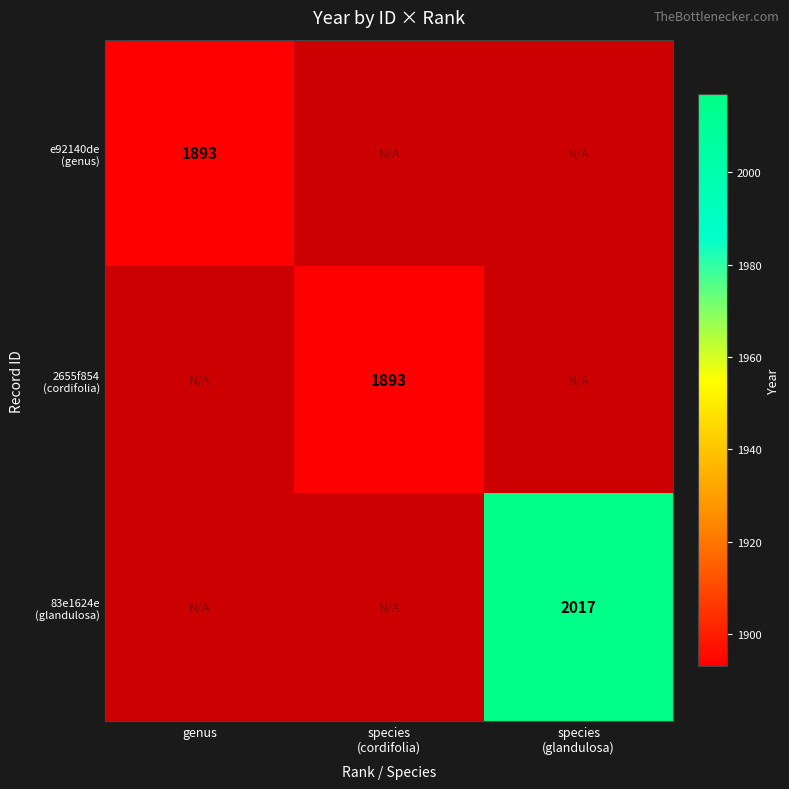

Is the value of 83e1624e (glandulosa) at genus greater than the value of 2655f854 (cordifolia) at genus?

No